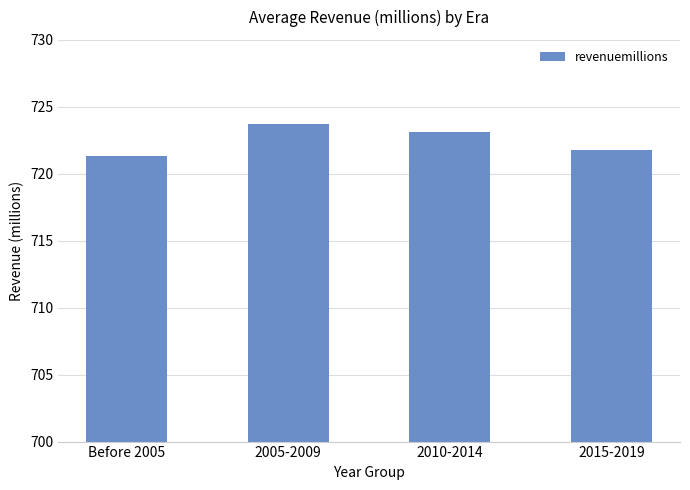

What value does the data have at 2015-2019?

721.8